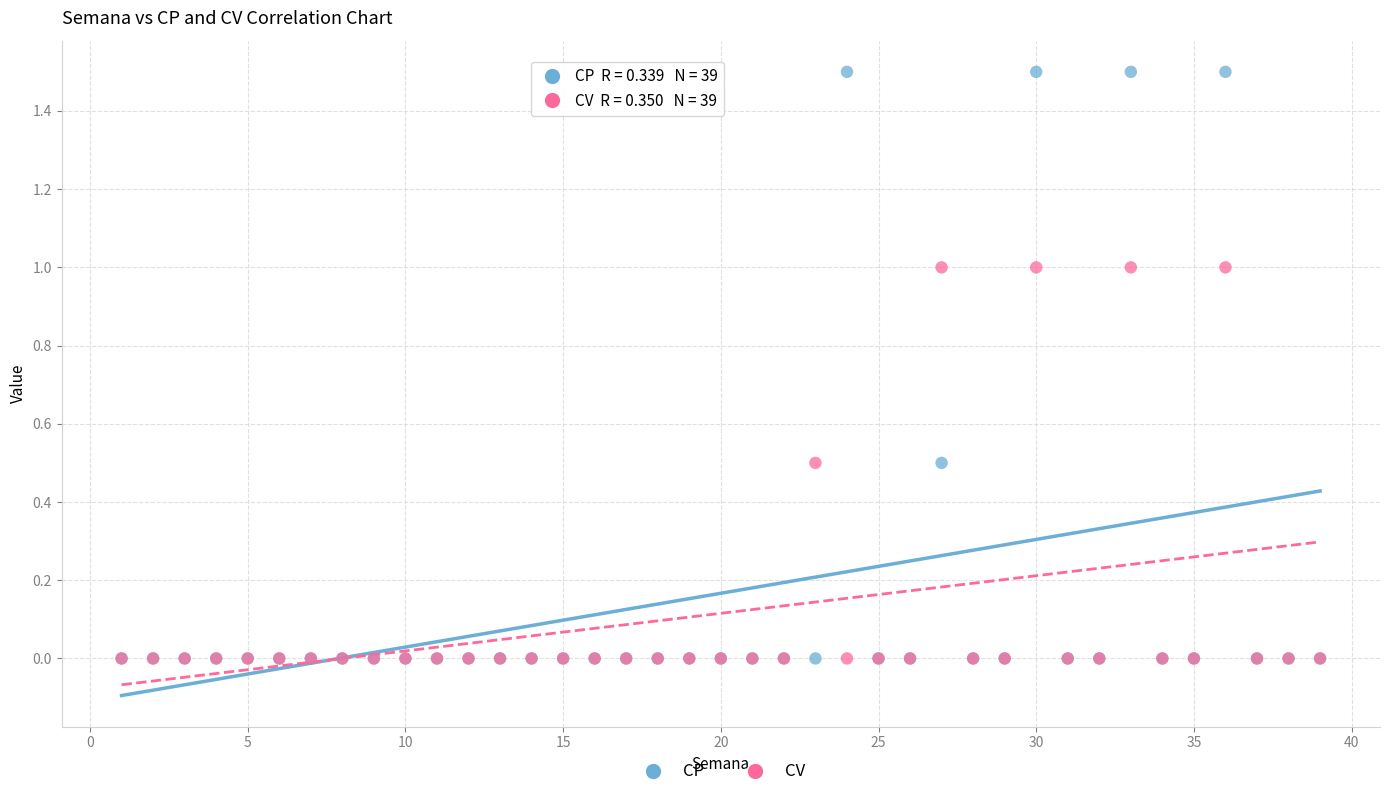

Which series has the largest Y range (max minus min)?

CP